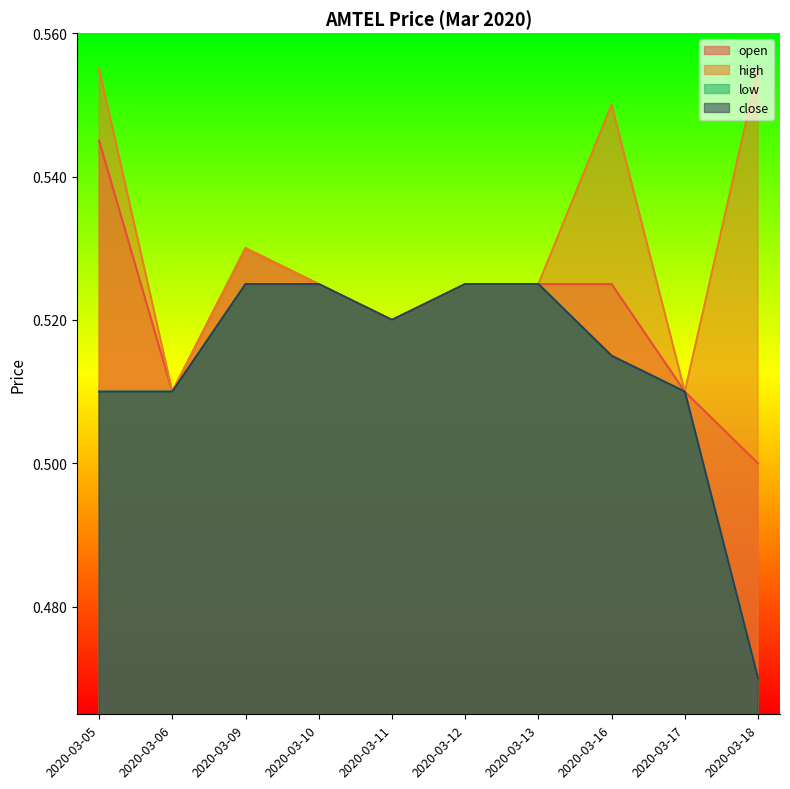

Which category has the lowest value in the close series?

2020-03-18